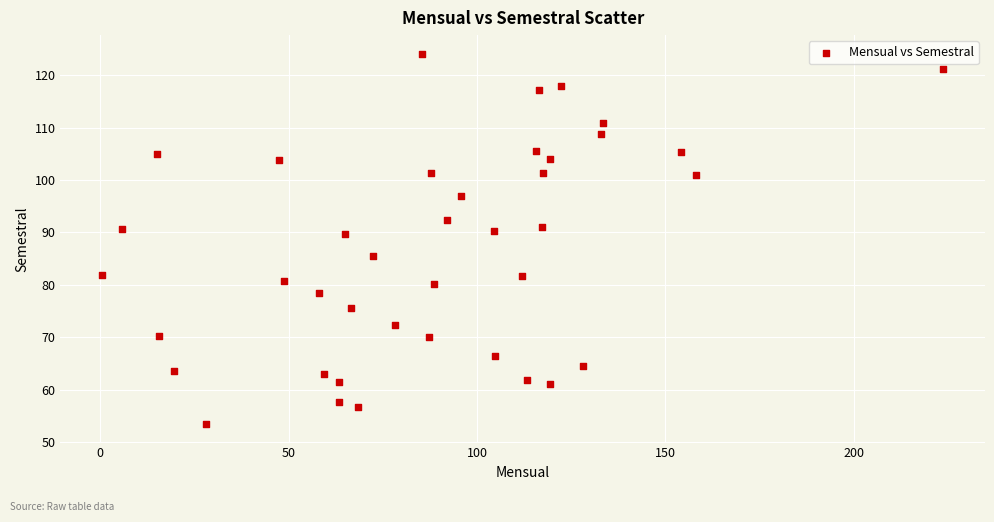

What is the range of X values (max minus min)?

223.1